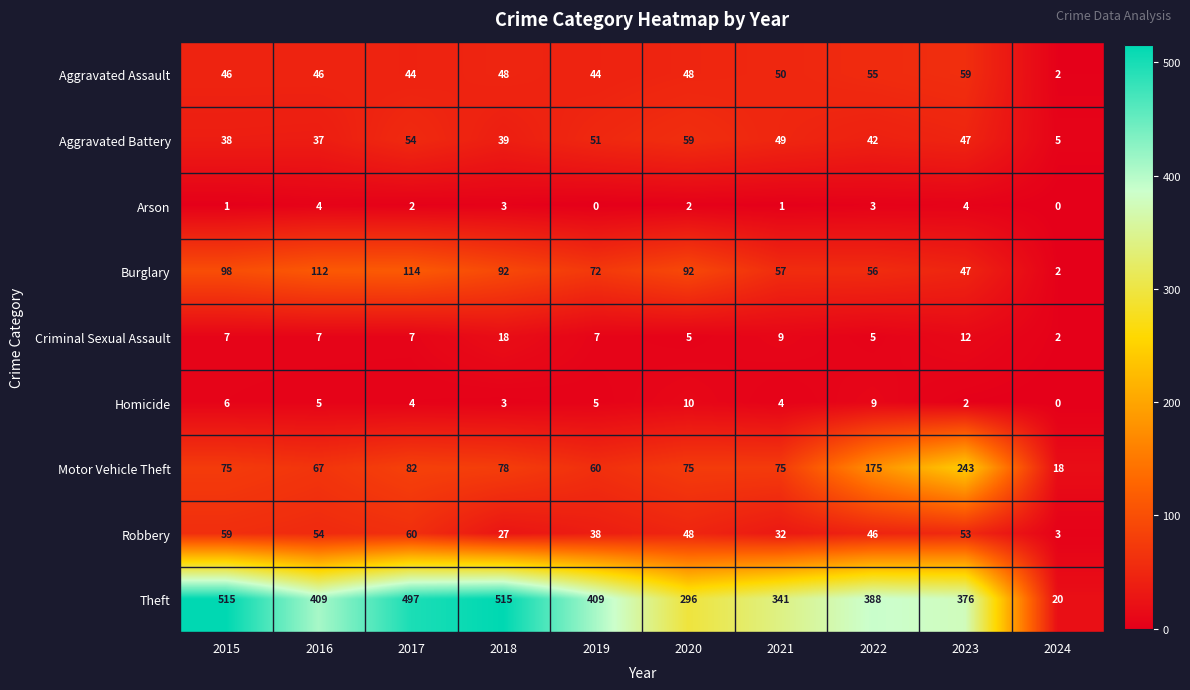

What is the average value of the Burglary series?

74